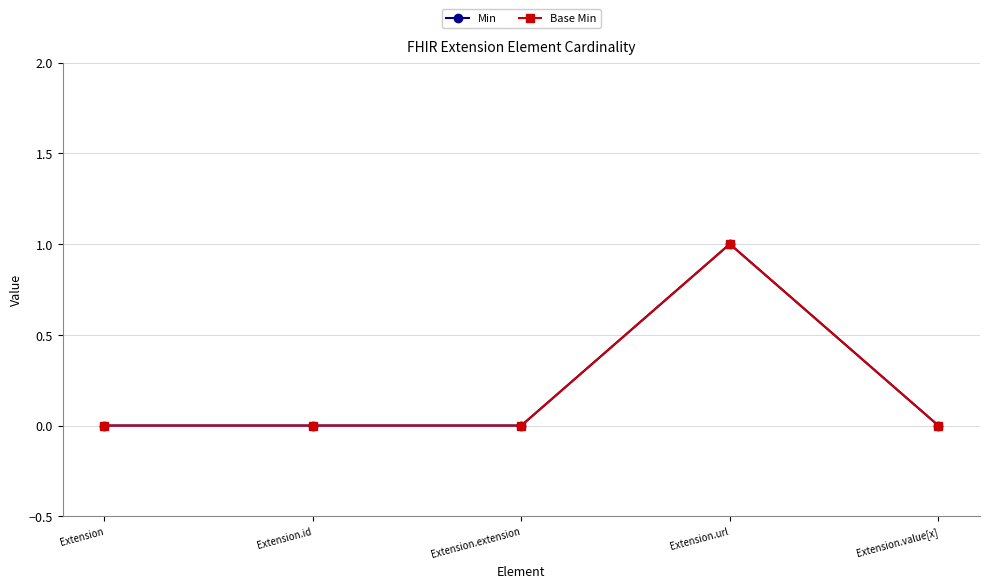

At which category does Base Min reach its first local peak?

Extension.url